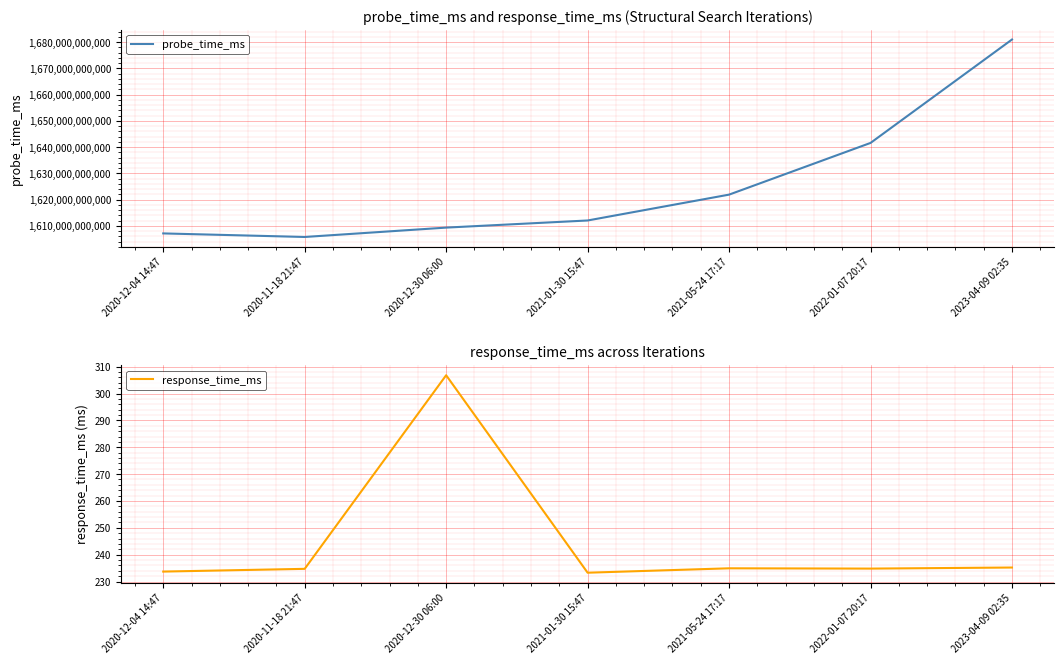

Is this an area chart (filled region under the line)?

No